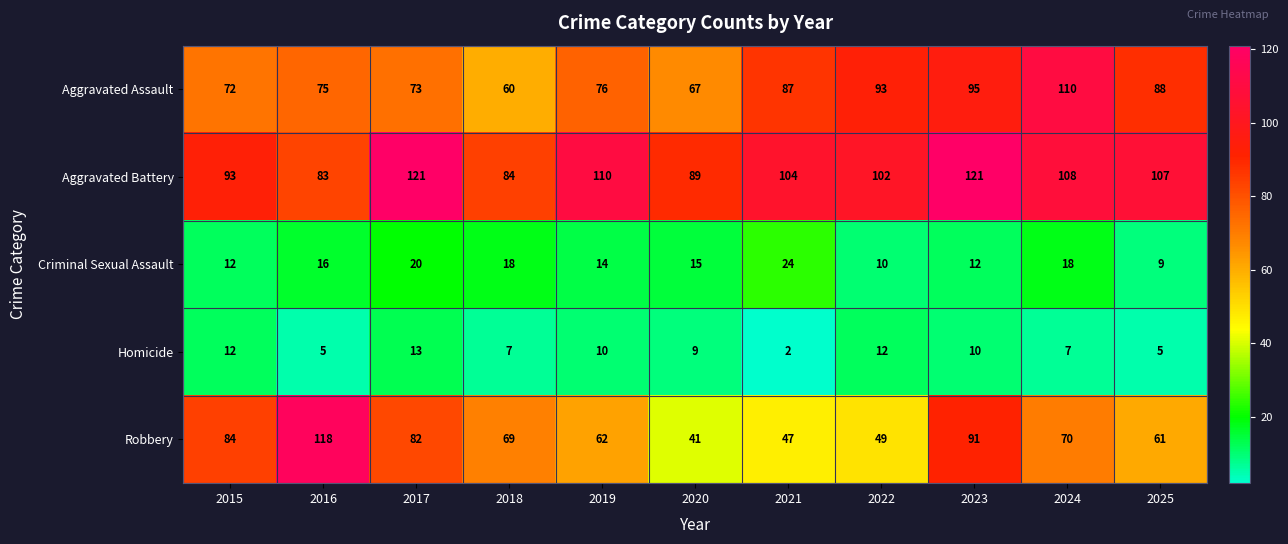

Which category has the lowest value across all series?

2021